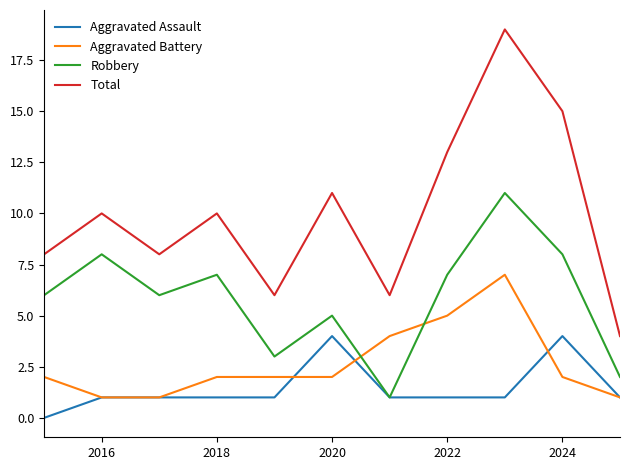

Which series ends up on top after the final intersection of Robbery and Aggravated Battery?

Robbery